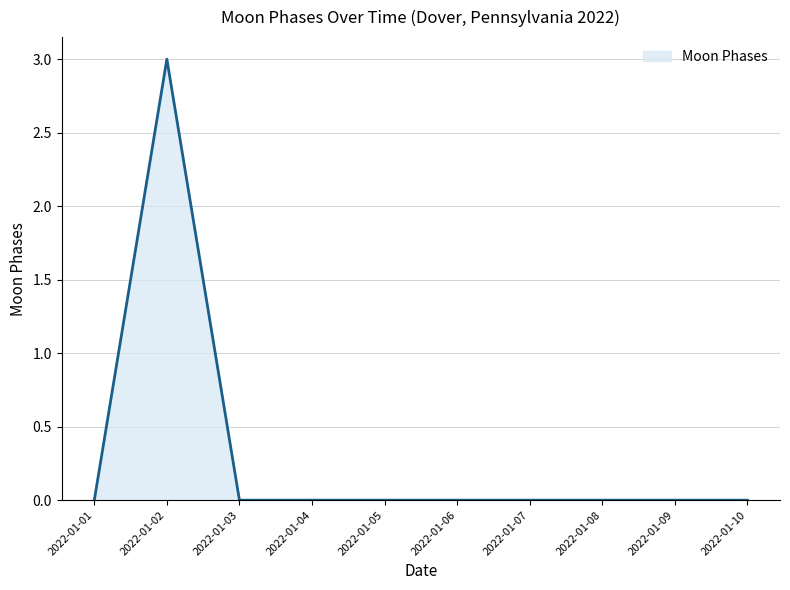

What is the maximum value shown in the chart?

3